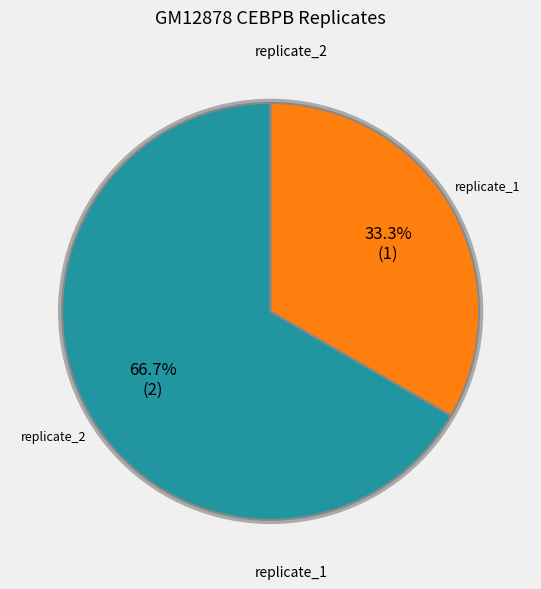

Which category has the smallest portion of the pie?

replicate_1